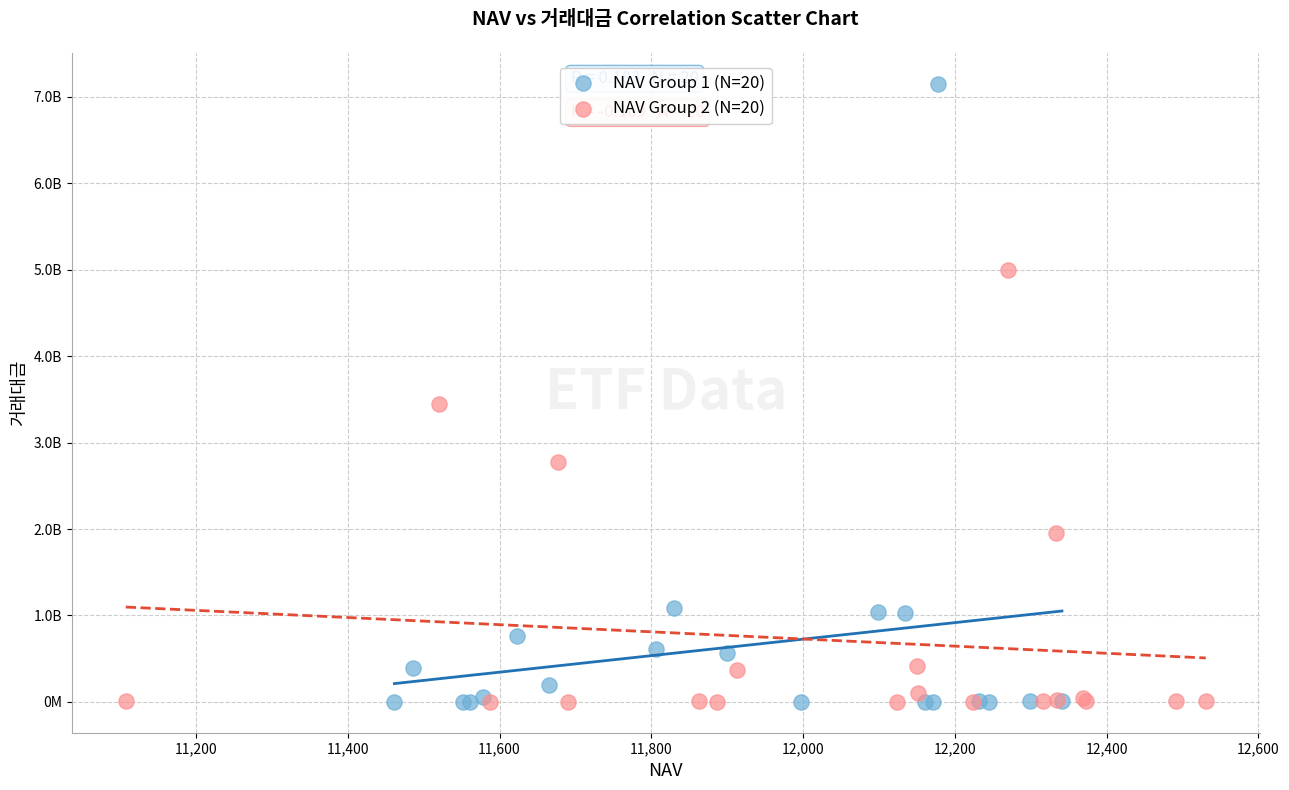

What are all the series names shown in the legend?

NAV Group 1 (N=20), NAV Group 2 (N=20)